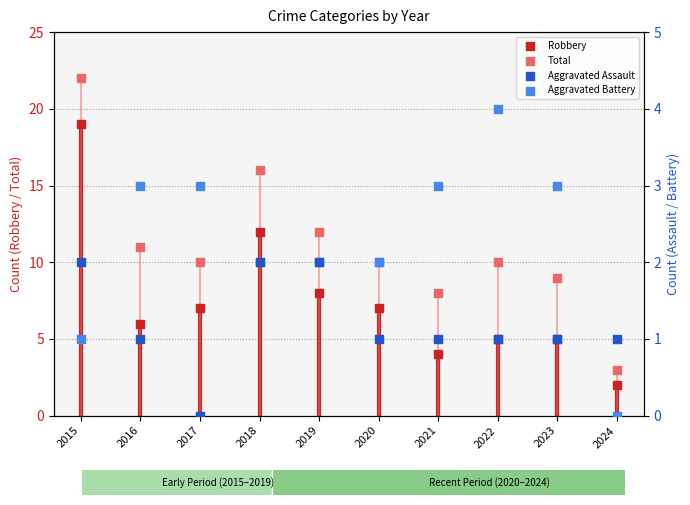

Is the value of Aggravated Assault at 2016 greater than the value of Aggravated Battery at 2017?

No